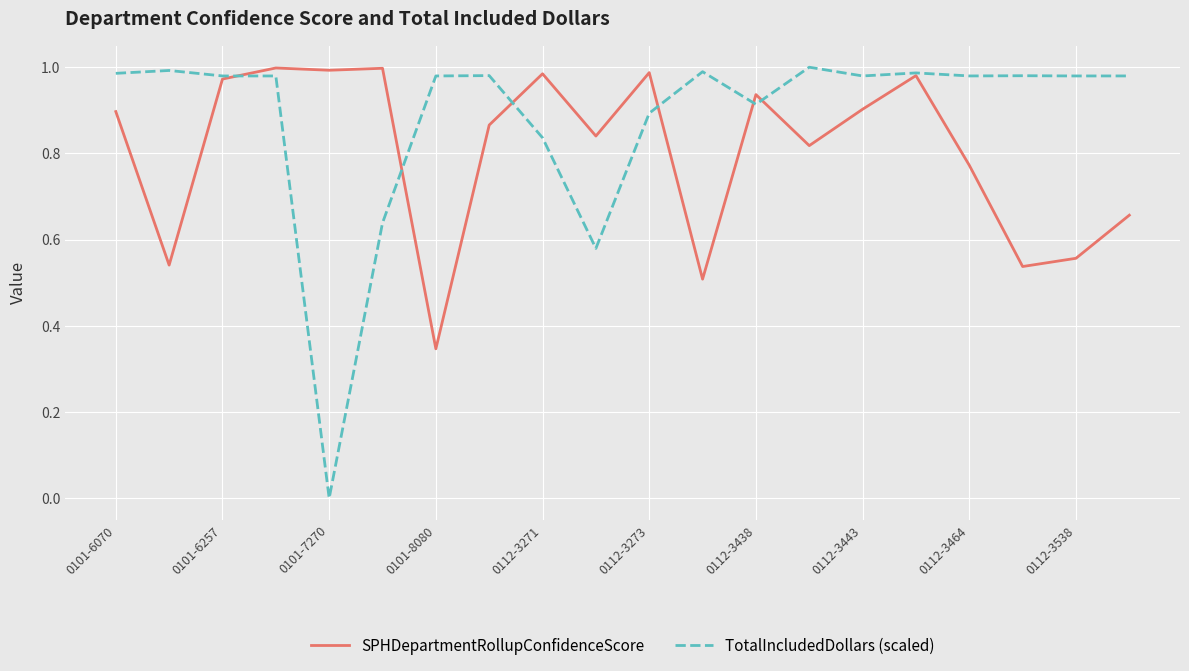

Which series has the largest total across all categories?

TotalIncludedDollars (scaled)